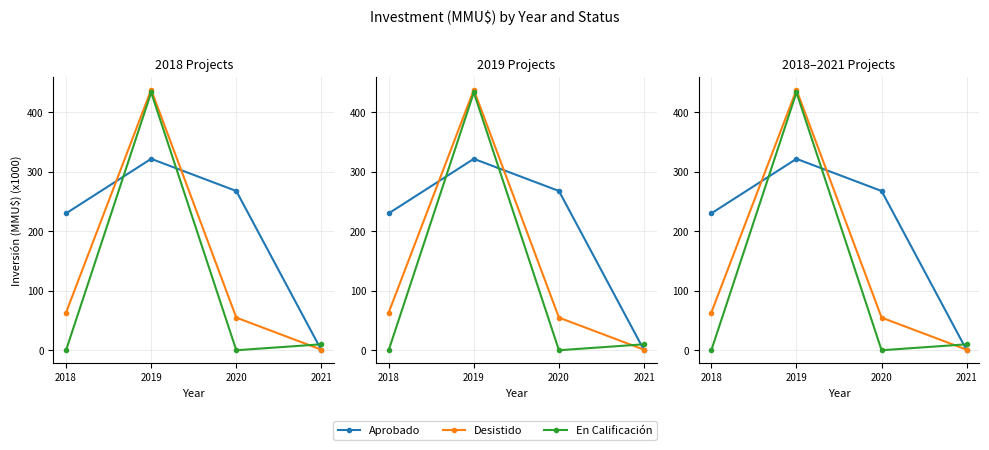

How many interior local peaks does the Desistido series have?

1